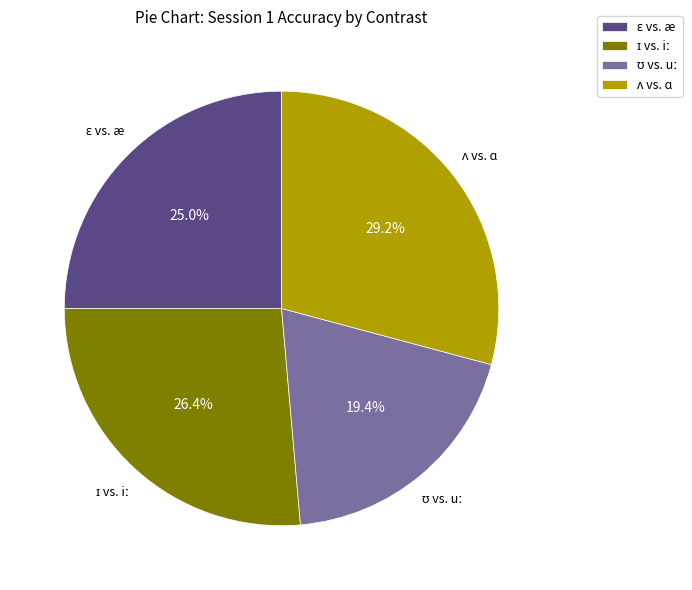

Is there a majority slice in this chart?

No